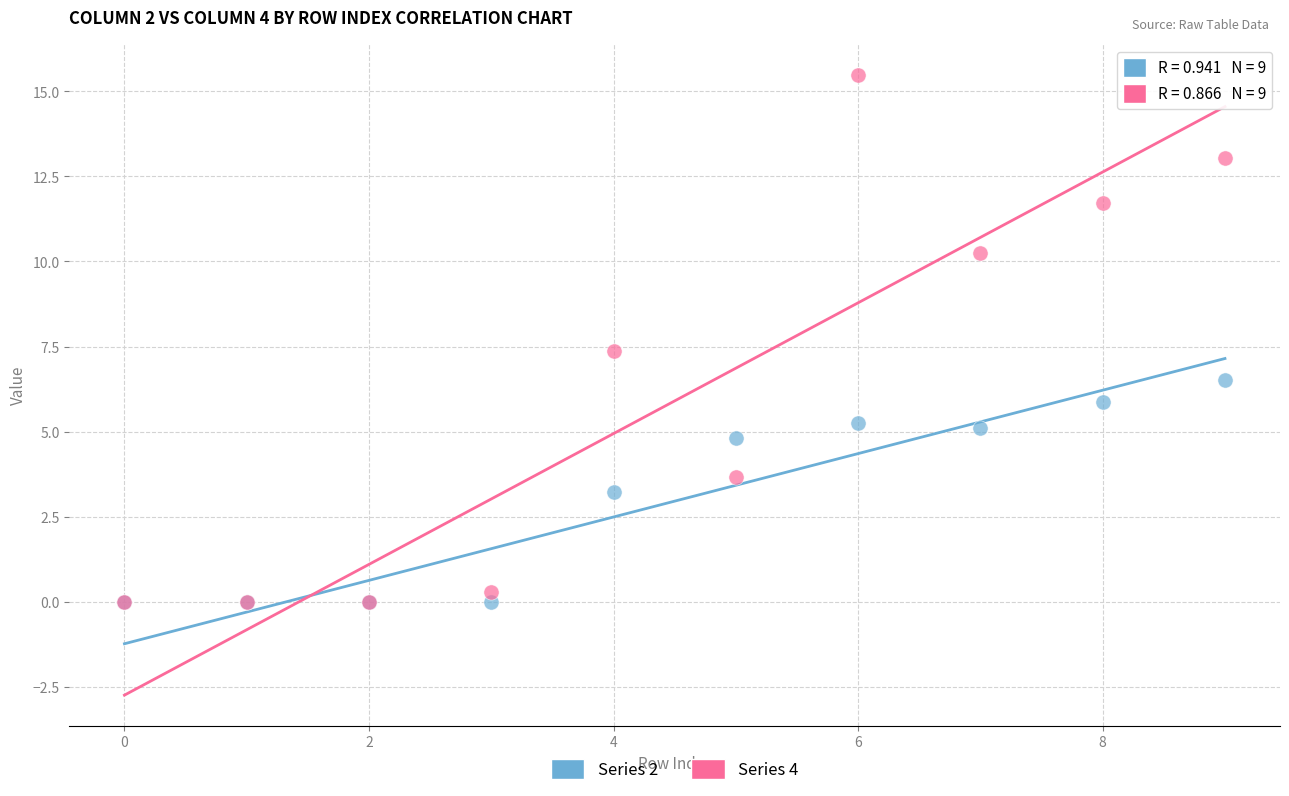

In the Series 2 series, what Y value is closest to 3?

3.2